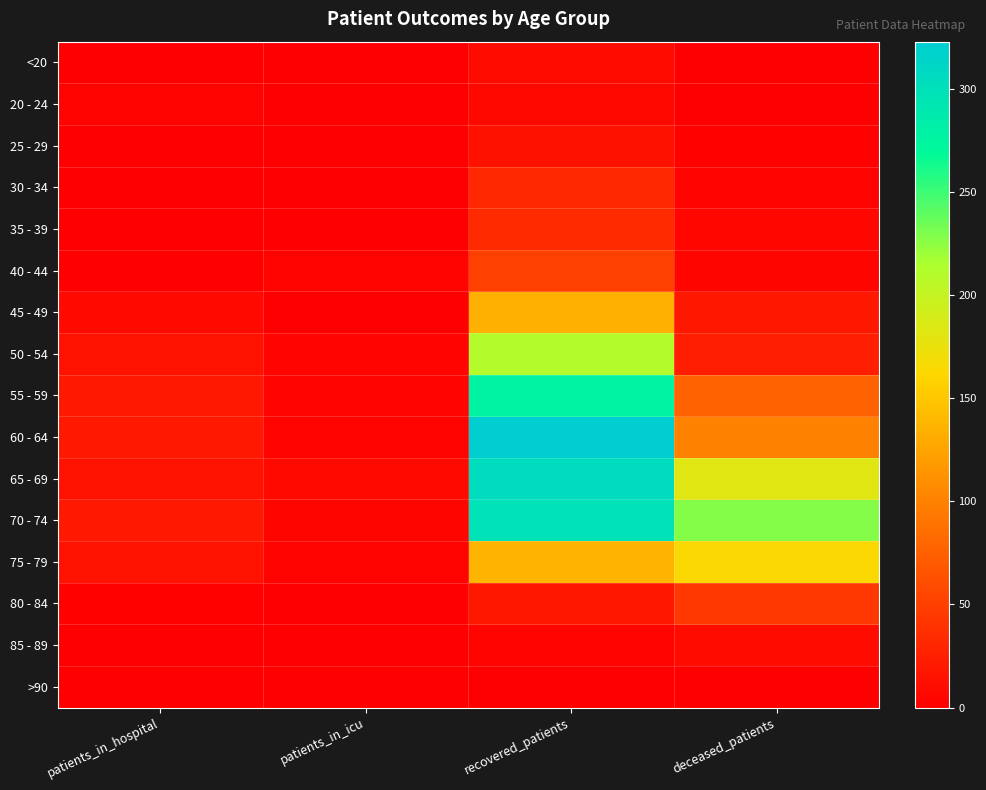

At recovered_patients, list the series in order from largest to smallest.

60 - 64, 65 - 69, 70 - 74, 55 - 59, 50 - 54, 75 - 79, 45 - 49, 40 - 44, 35 - 39, 30 - 34, 80 - 84, 25 - 29, <20, 20 - 24, 85 - 89, >90